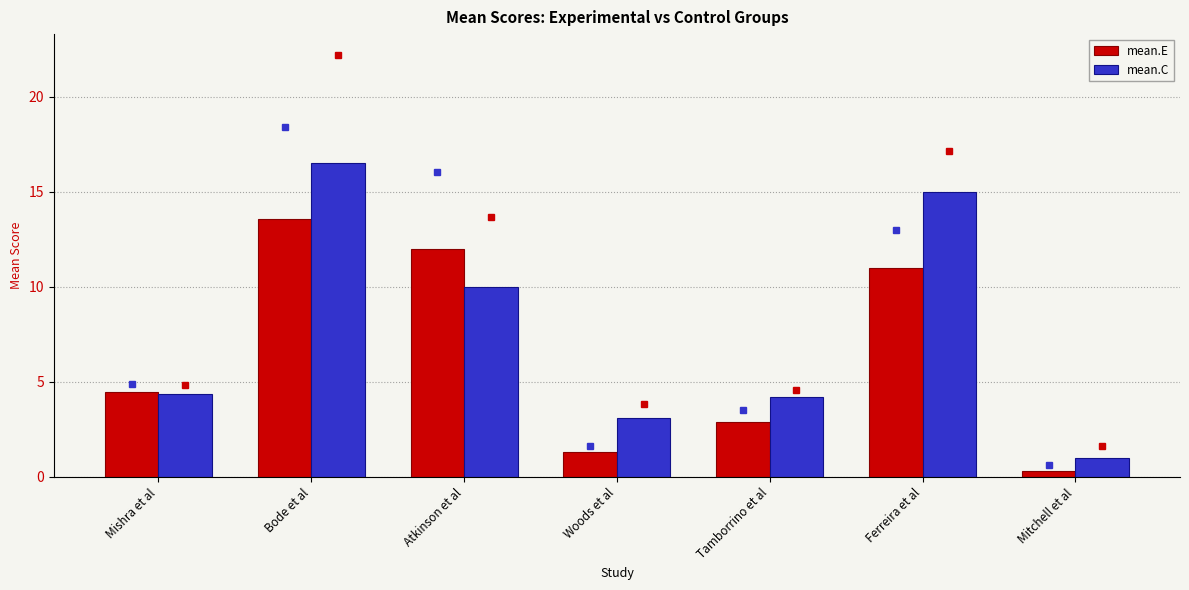

How many data points in mean.C are less than 4?

2